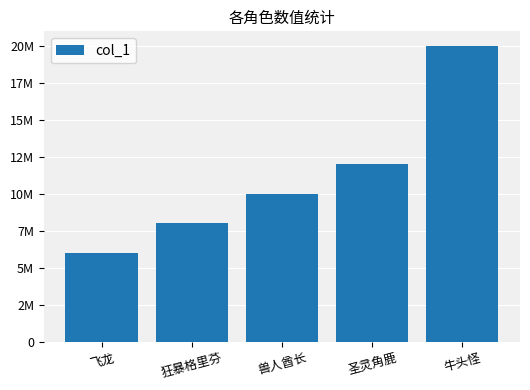

Rank the categories by value from lowest to highest.

飞龙, 狂暴格里芬, 兽人酋长, 圣灵角鹿, 牛头怪